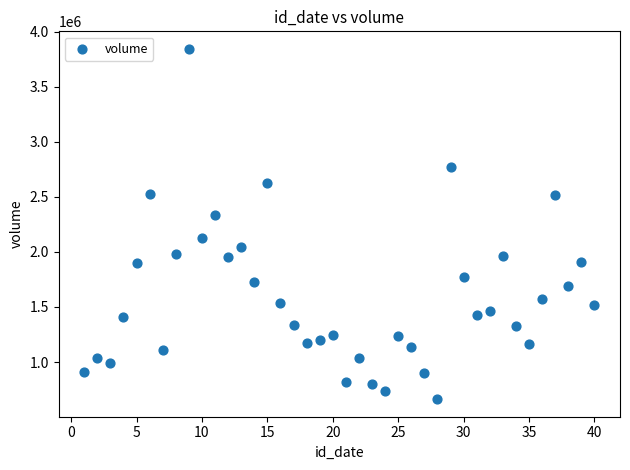

What is the range of Y values (max minus min)?

3183551